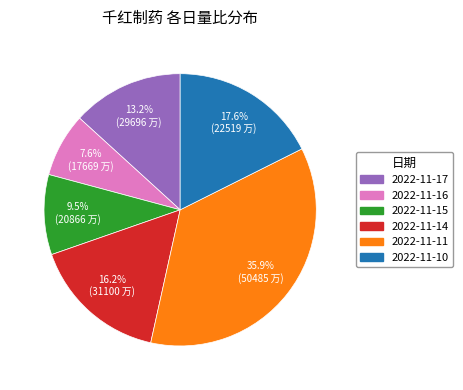

Count the number of slices in the pie.

6